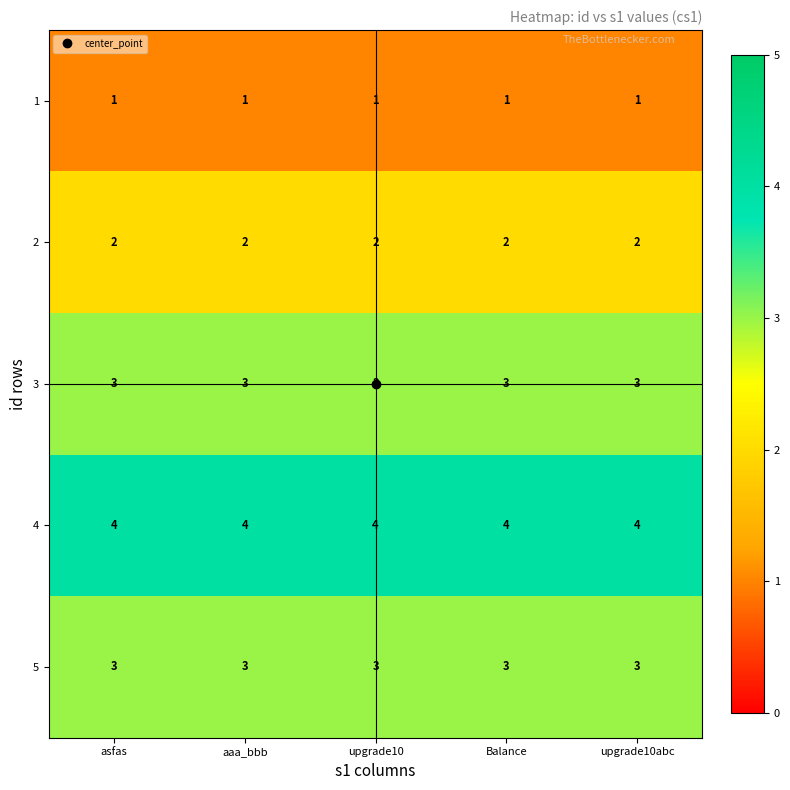

The value of 1 at upgrade10abc is 2. True or false?

False